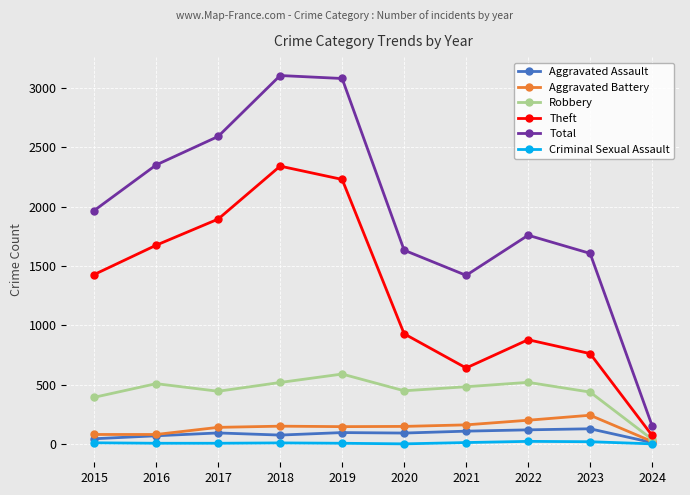

How many data points does each series have?

10